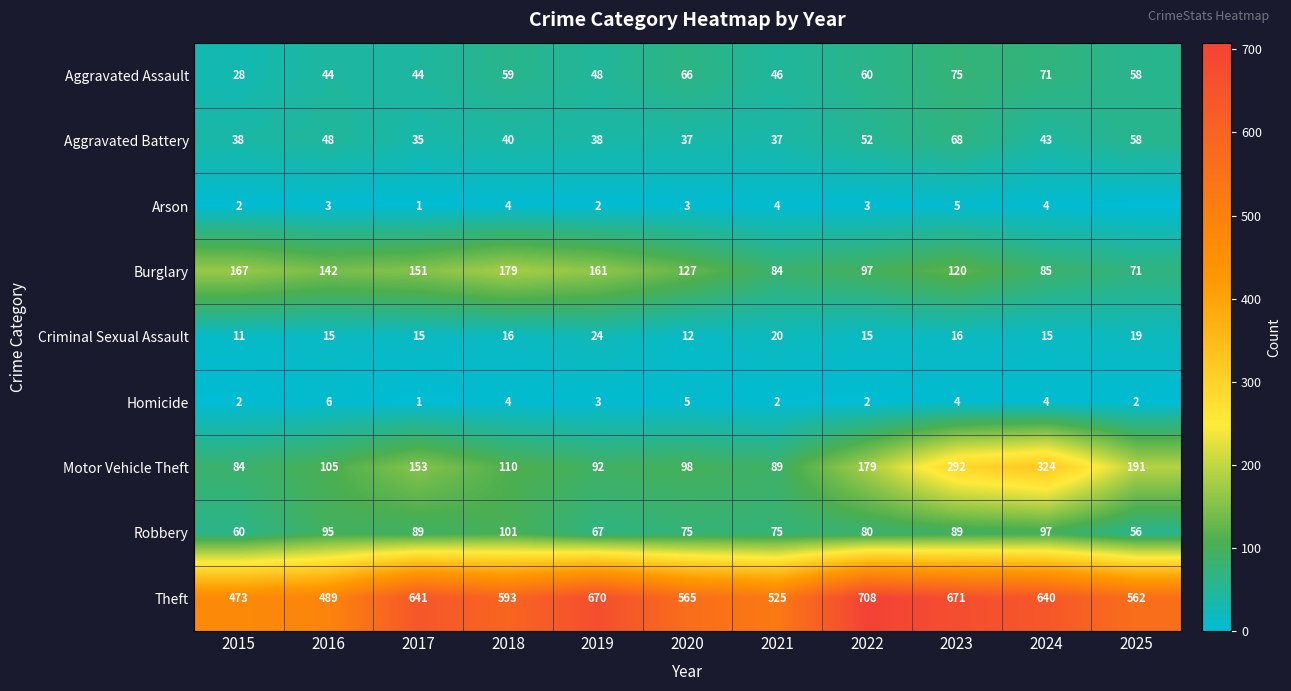

What is the lowest value of the Aggravated Battery series?

35